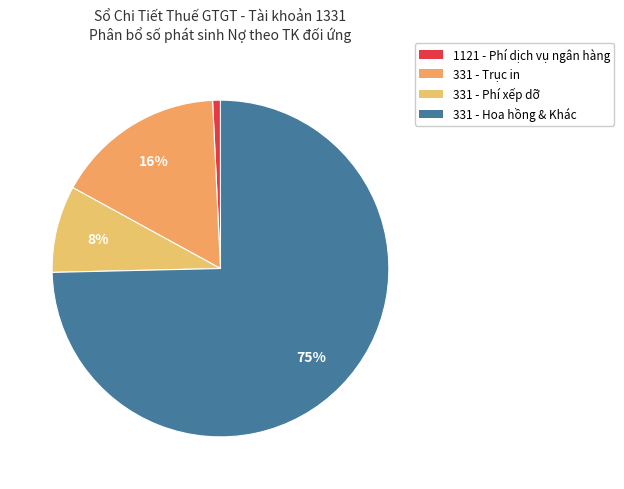

How many segments does this pie chart have?

4